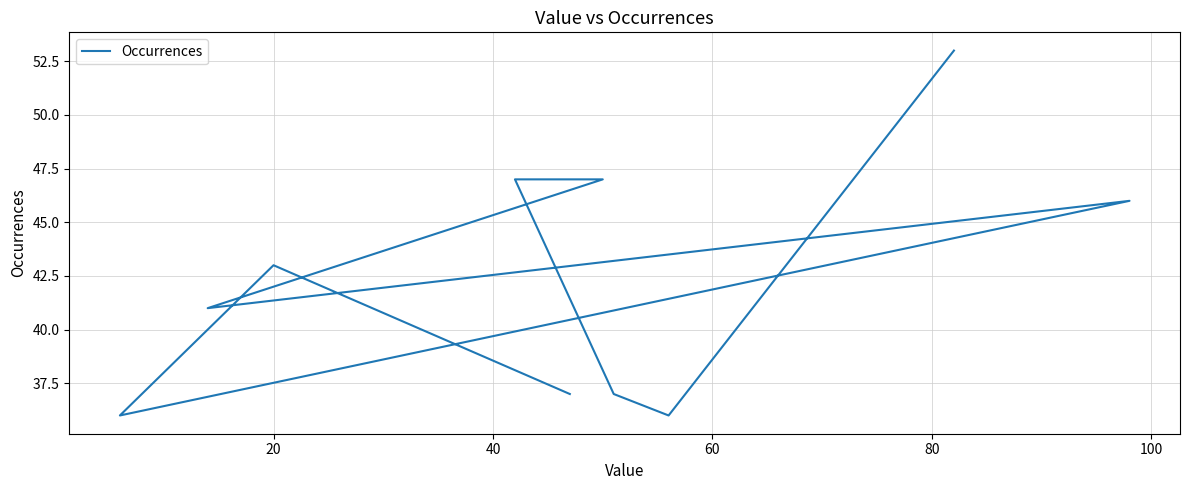

What is the smallest value displayed?

36